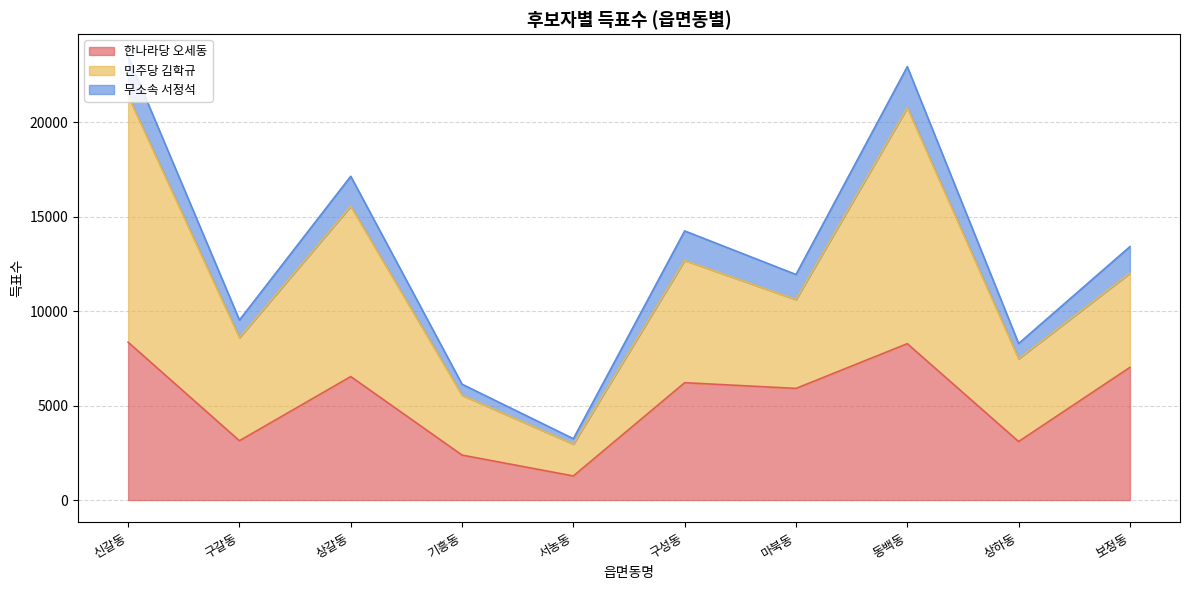

At which label does 한나라당 오세동 reach its minimum?

서농동